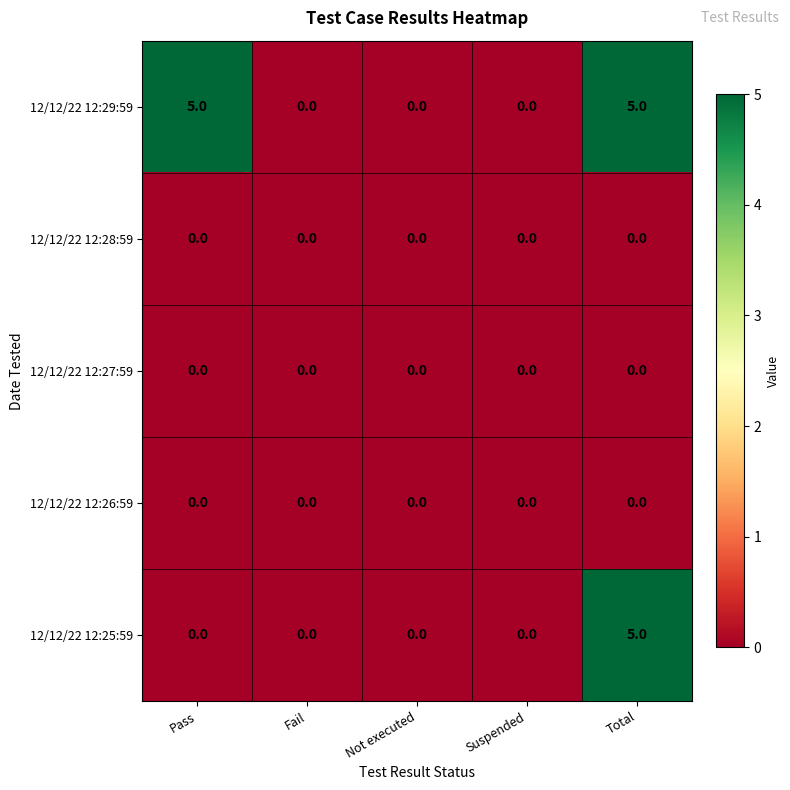

Reading left to right, list all the values displayed in this chart.

12/12/22 12:29:59: Pass=5	Fail=0	Not executed=0	Suspended=0	Total=5
12/12/22 12:28:59: Pass=0	Fail=0	Not executed=0	Suspended=0	Total=0
12/12/22 12:27:59: Pass=0	Fail=0	Not executed=0	Suspended=0	Total=0
12/12/22 12:26:59: Pass=0	Fail=0	Not executed=0	Suspended=0	Total=0
12/12/22 12:25:59: Pass=0	Fail=0	Not executed=0	Suspended=0	Total=5